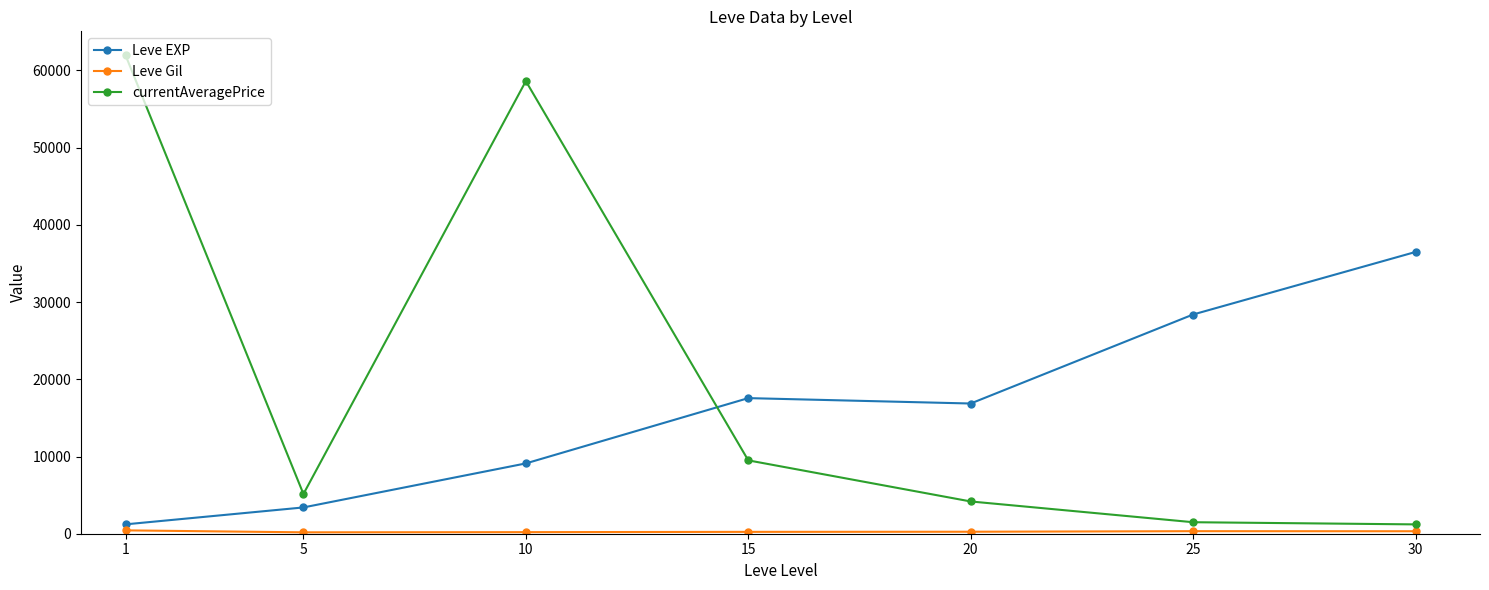

The value of Leve EXP at 20 is 16865.0. True or false?

True